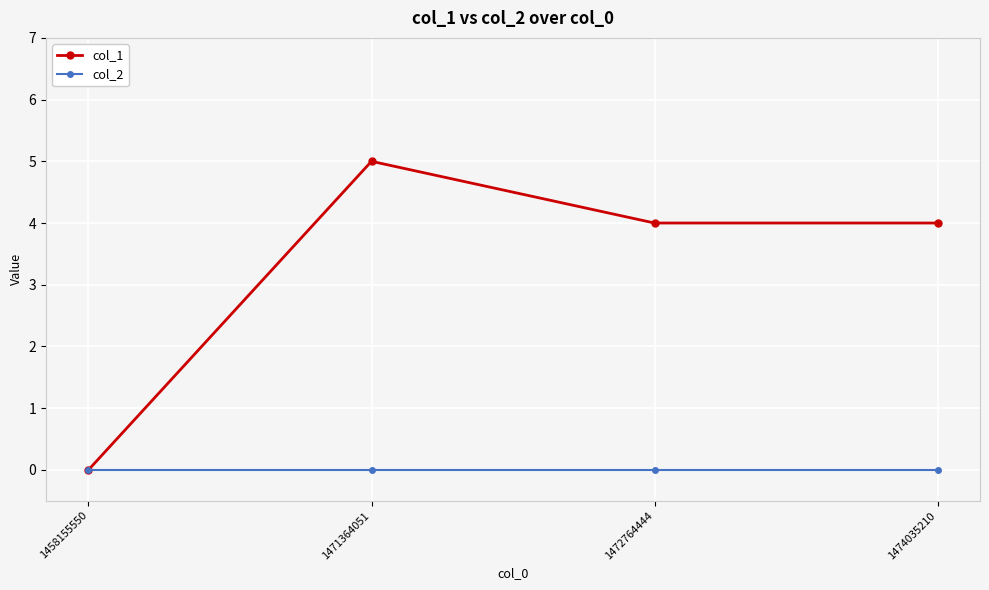

How many col_1 values are between 4 and 5?

3